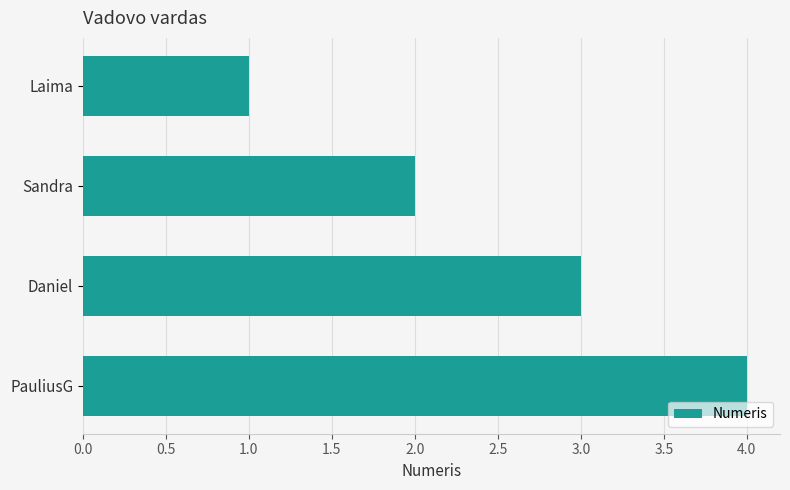

True or false: the data shows 2 at Daniel.

False